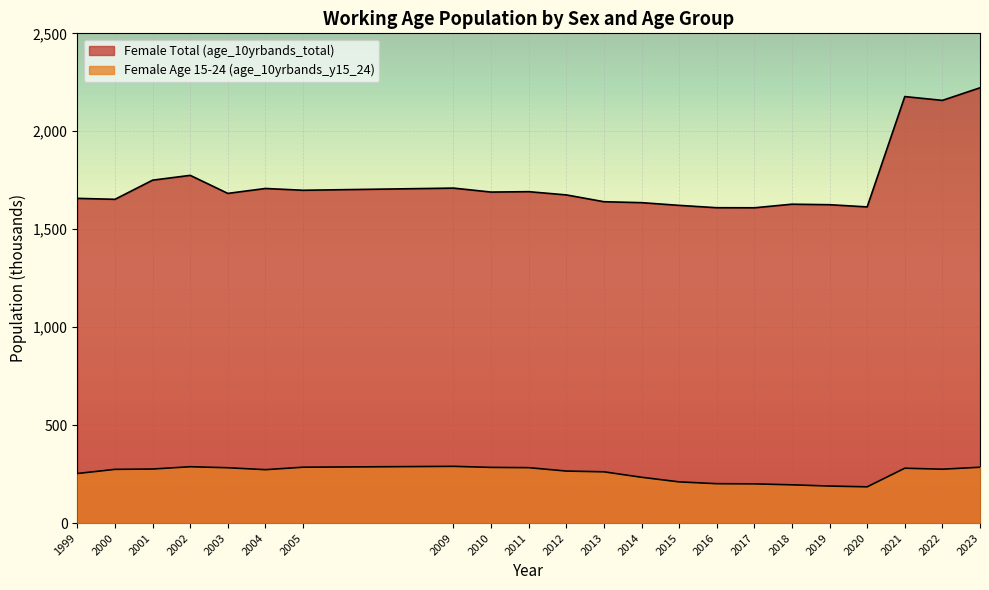

Is the value of Female Total (age_10yrbands_total) at 1999 greater than the value of Female Age 15-24 (age_10yrbands_y15_24) at 2001?

Yes